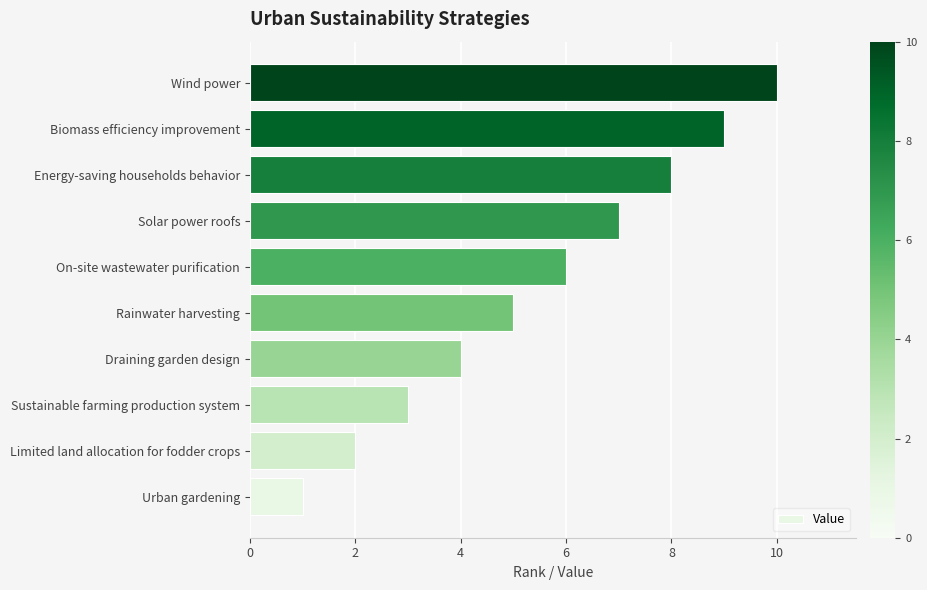

What is the difference between the second highest and second lowest values?

7